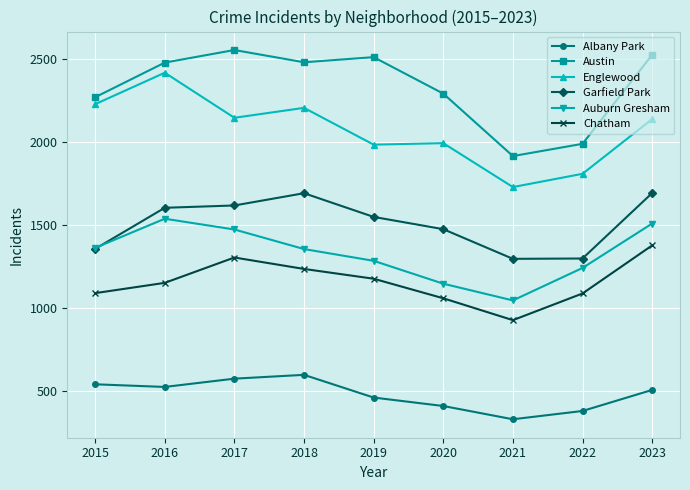

True or false: Englewood and Garfield Park intersect in this chart.

False